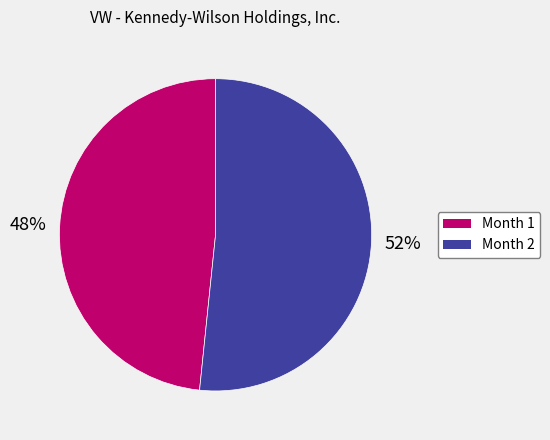

Do Month 1 and Month 2 together represent more than half of the pie?

Yes